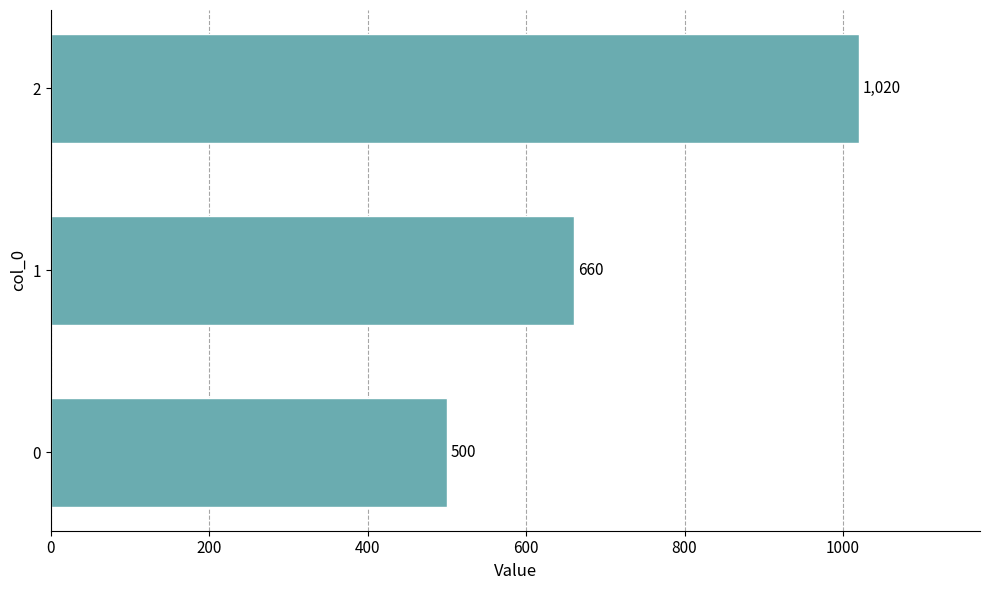

What is the sum of the values at 0 and 1?

1160